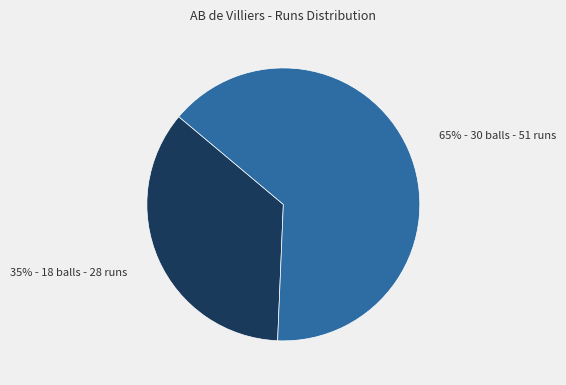

Does any single category account for the majority?

Yes